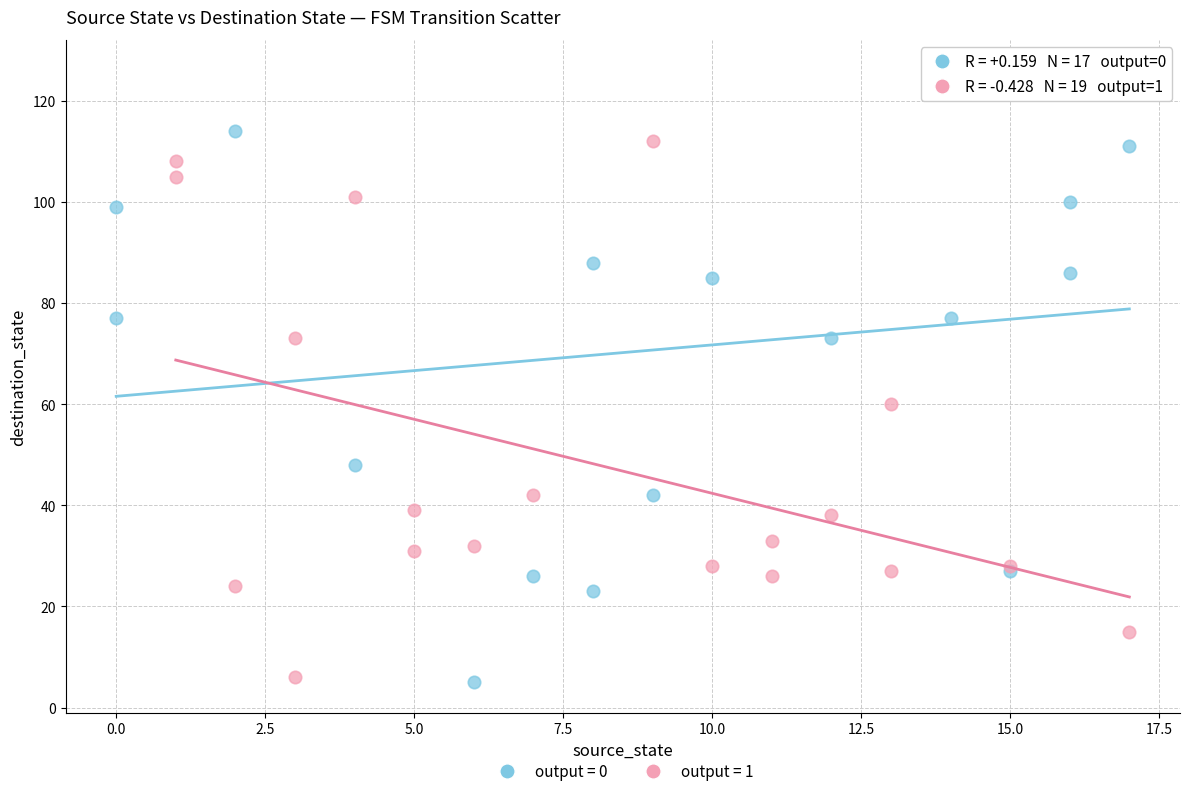

What are all the series names shown in the legend?

output = 0, output = 1